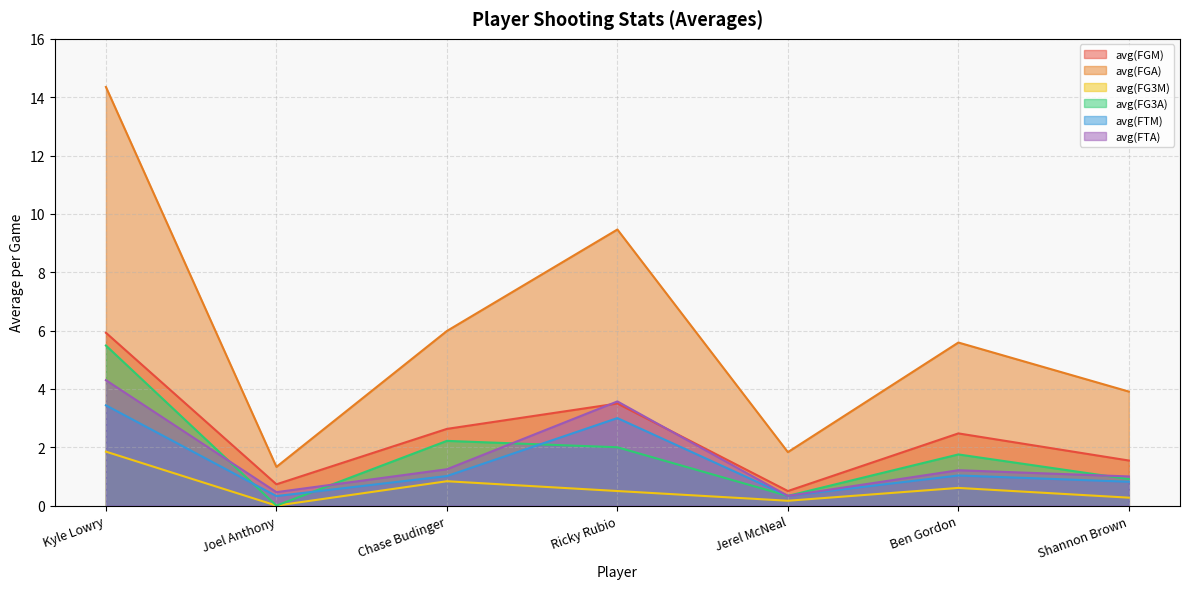

True or false: avg(FG3M) and avg(FG3A) cross at least once.

False